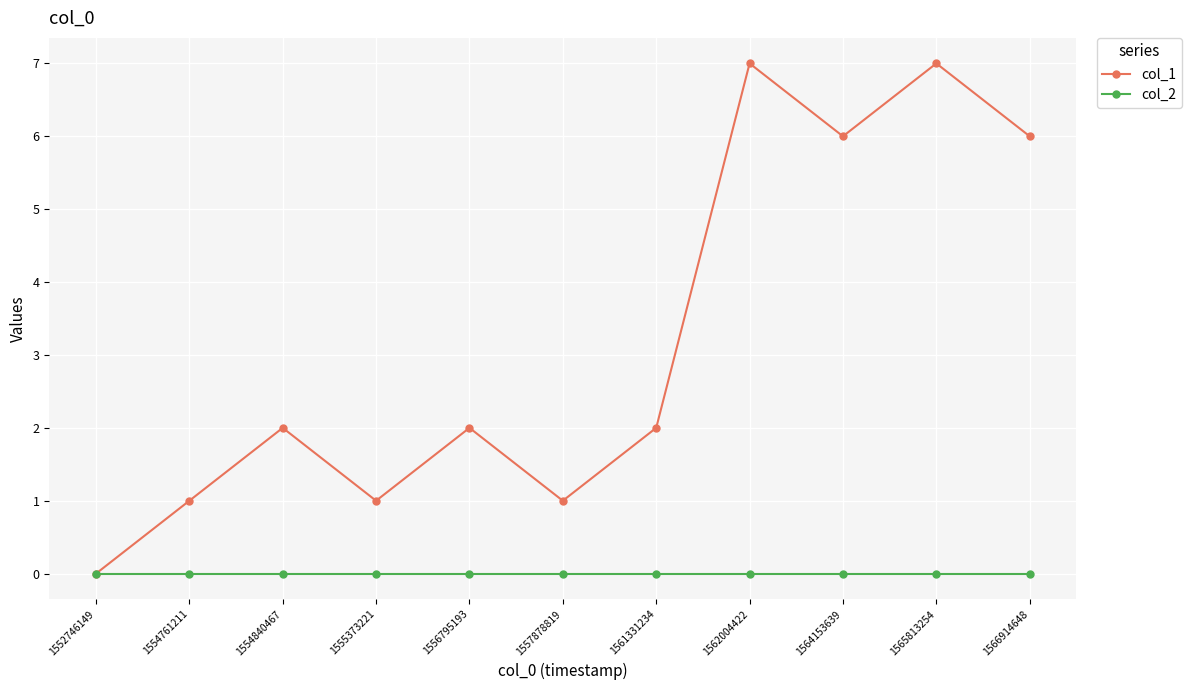

The col_1 series shows 7 at 1562004422. True or false?

True